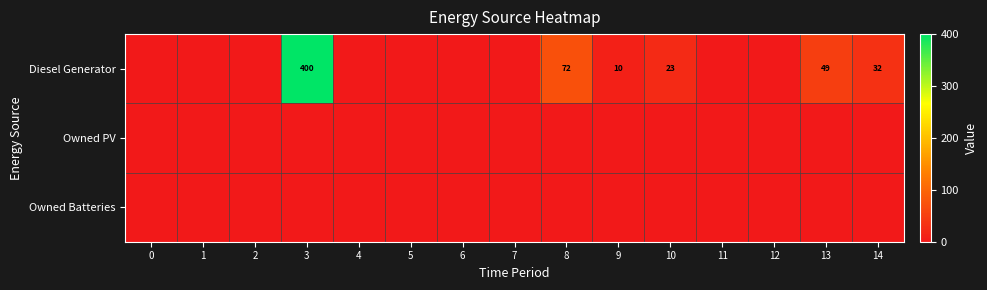

At how many categories does at least one series exceed 206?

1